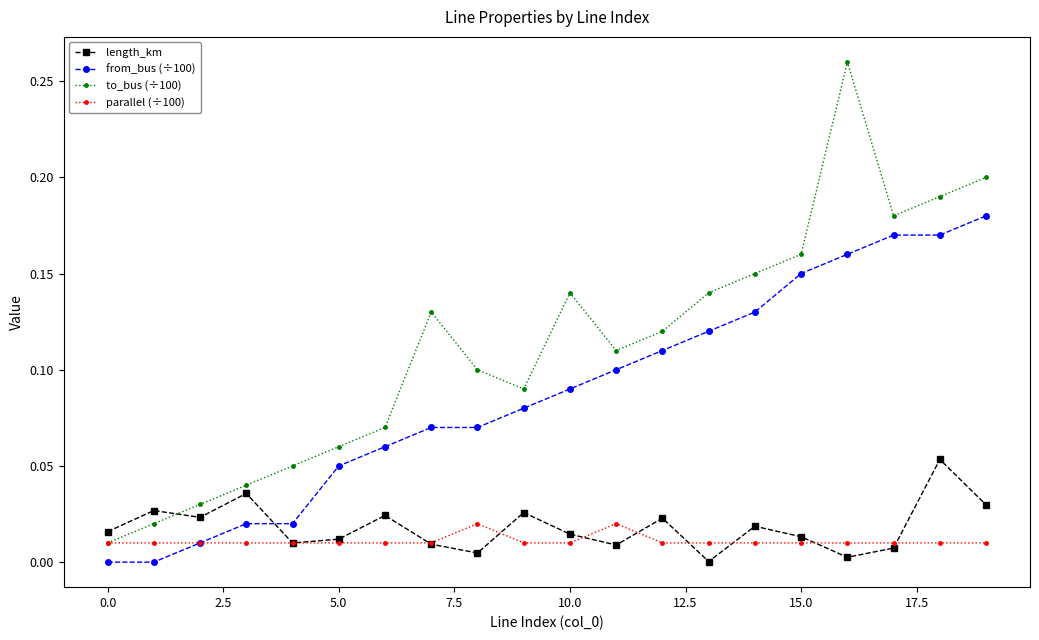

Count the number of data series in this chart.

4